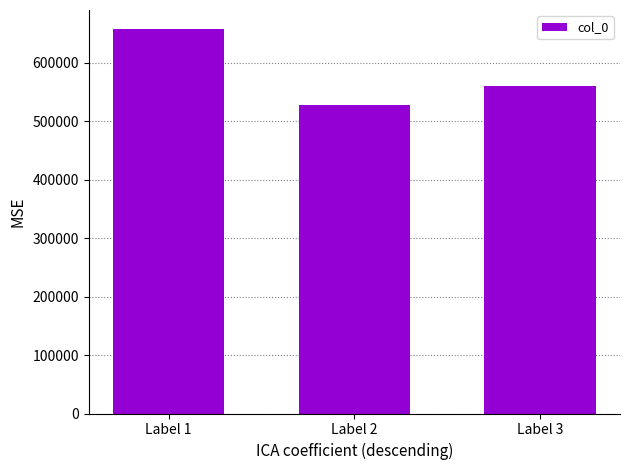

What is the greatest value displayed?

656956